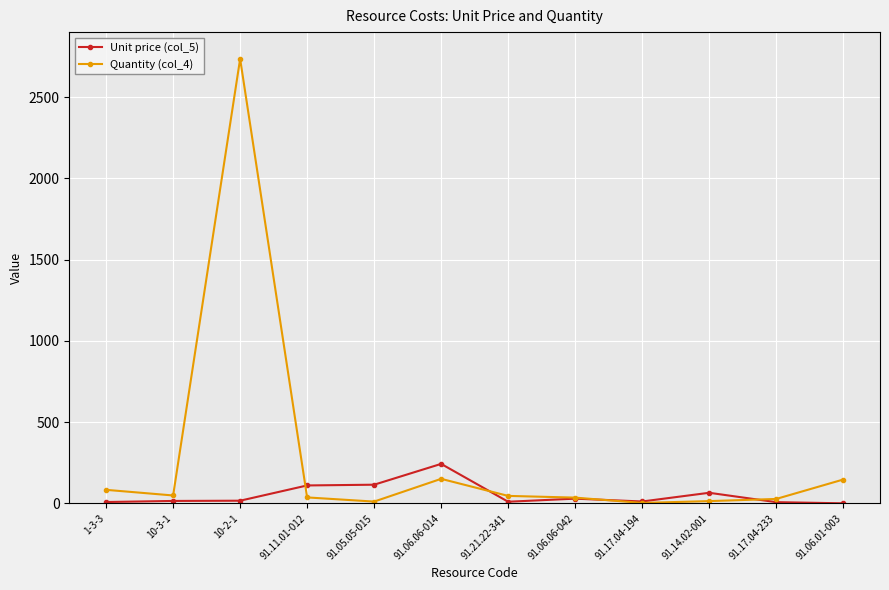

At how many categories does at least one series exceed 898?

1